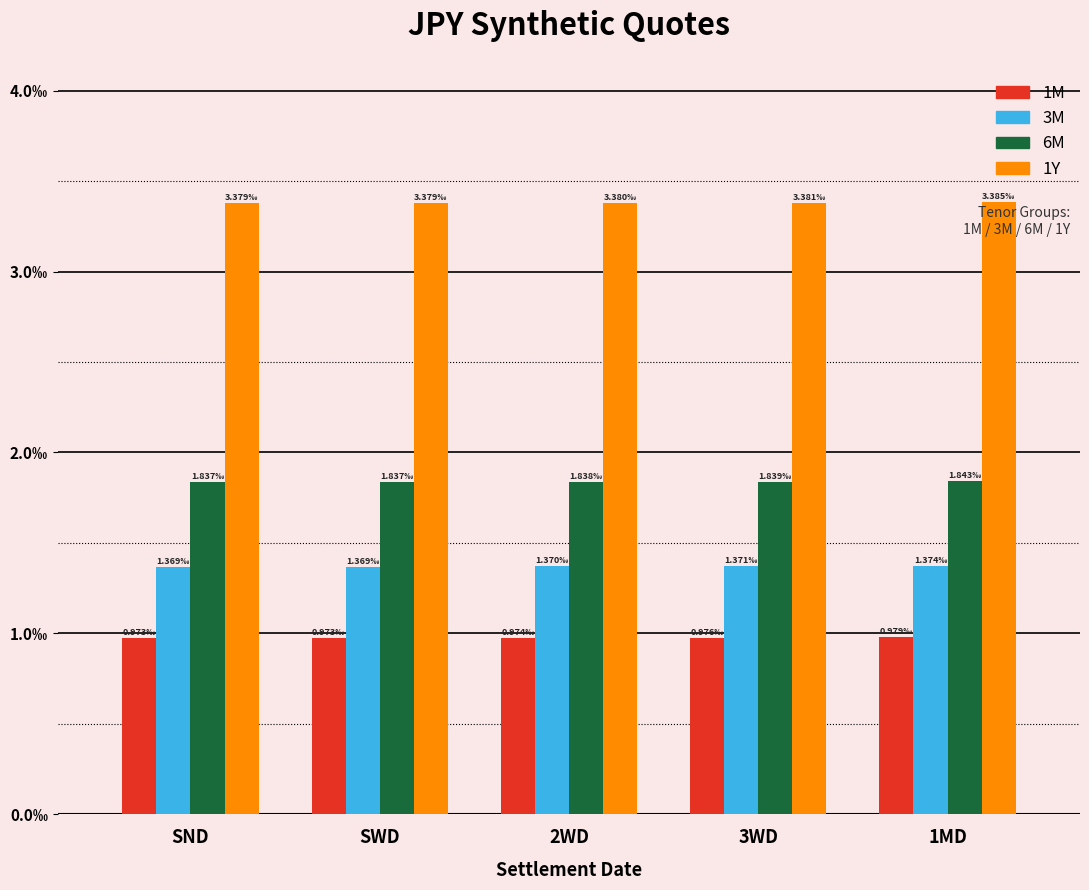

At how many categories does at least one series exceed 0?

5